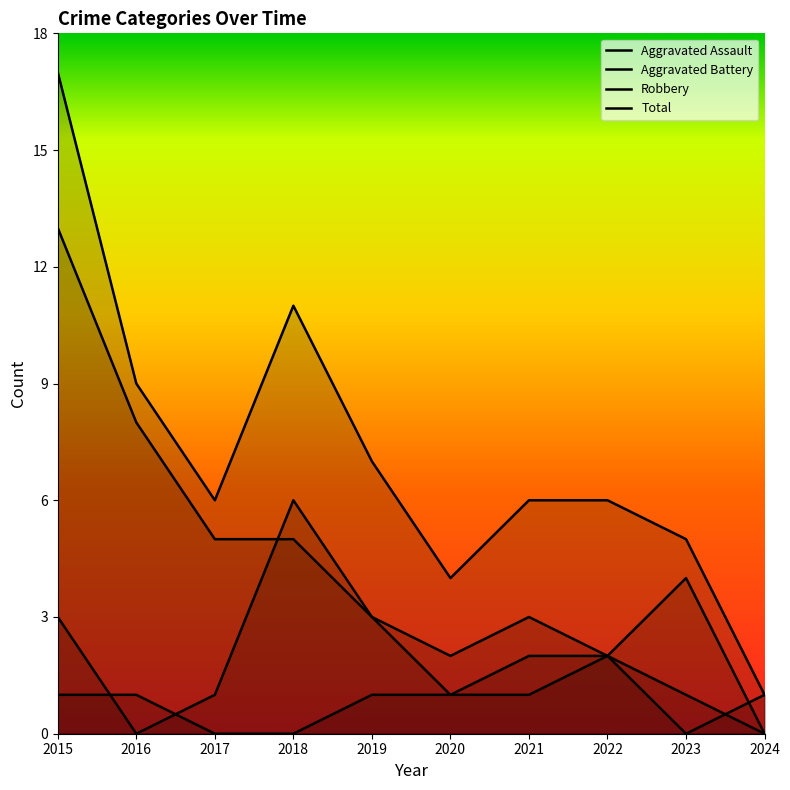

Reading right to left, transcribe all the data shown in this chart.

Aggravated Assault: 0	1	2	2	1	1	0	0	1	1
Aggravated Battery: 0	4	2	1	1	3	6	1	0	3
Robbery: 1	0	2	3	2	3	5	5	8	13
Total: 1	5	6	6	4	7	11	6	9	17